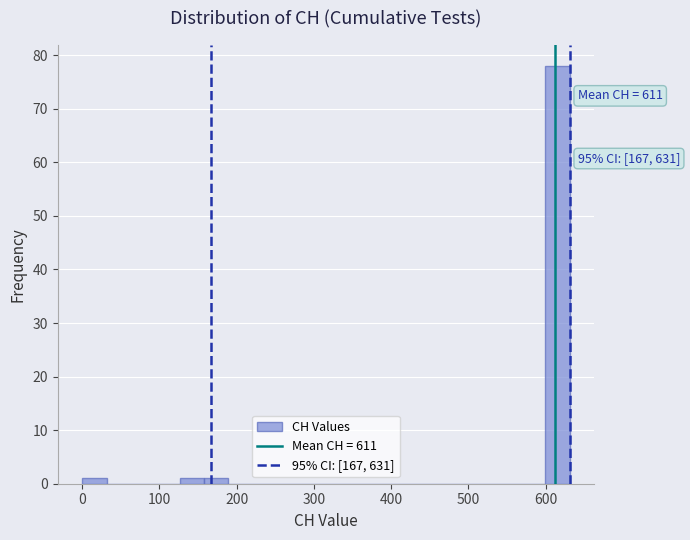

Read against the x-axis, roughly where is the centre of the tallest bar?

620